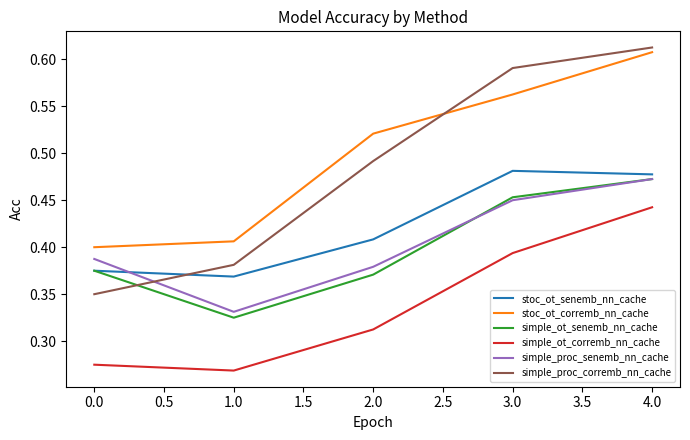

Is it true that simple_proc_corremb_nn_cache equals 0.8 at 3.0?

False